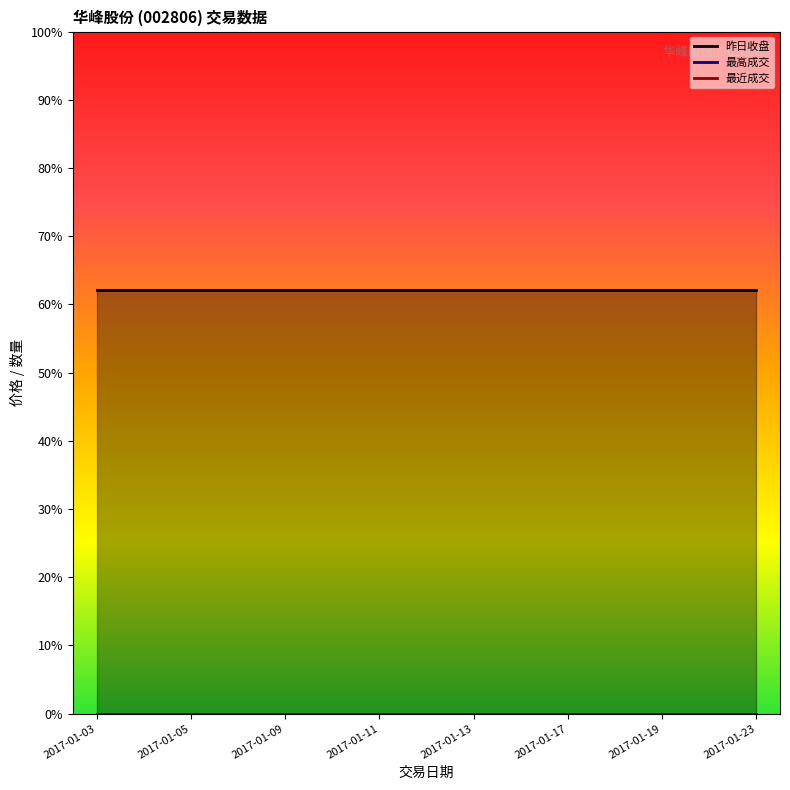

What are all the series names shown in the legend?

昨日收盘, 最高成交, 最近成交